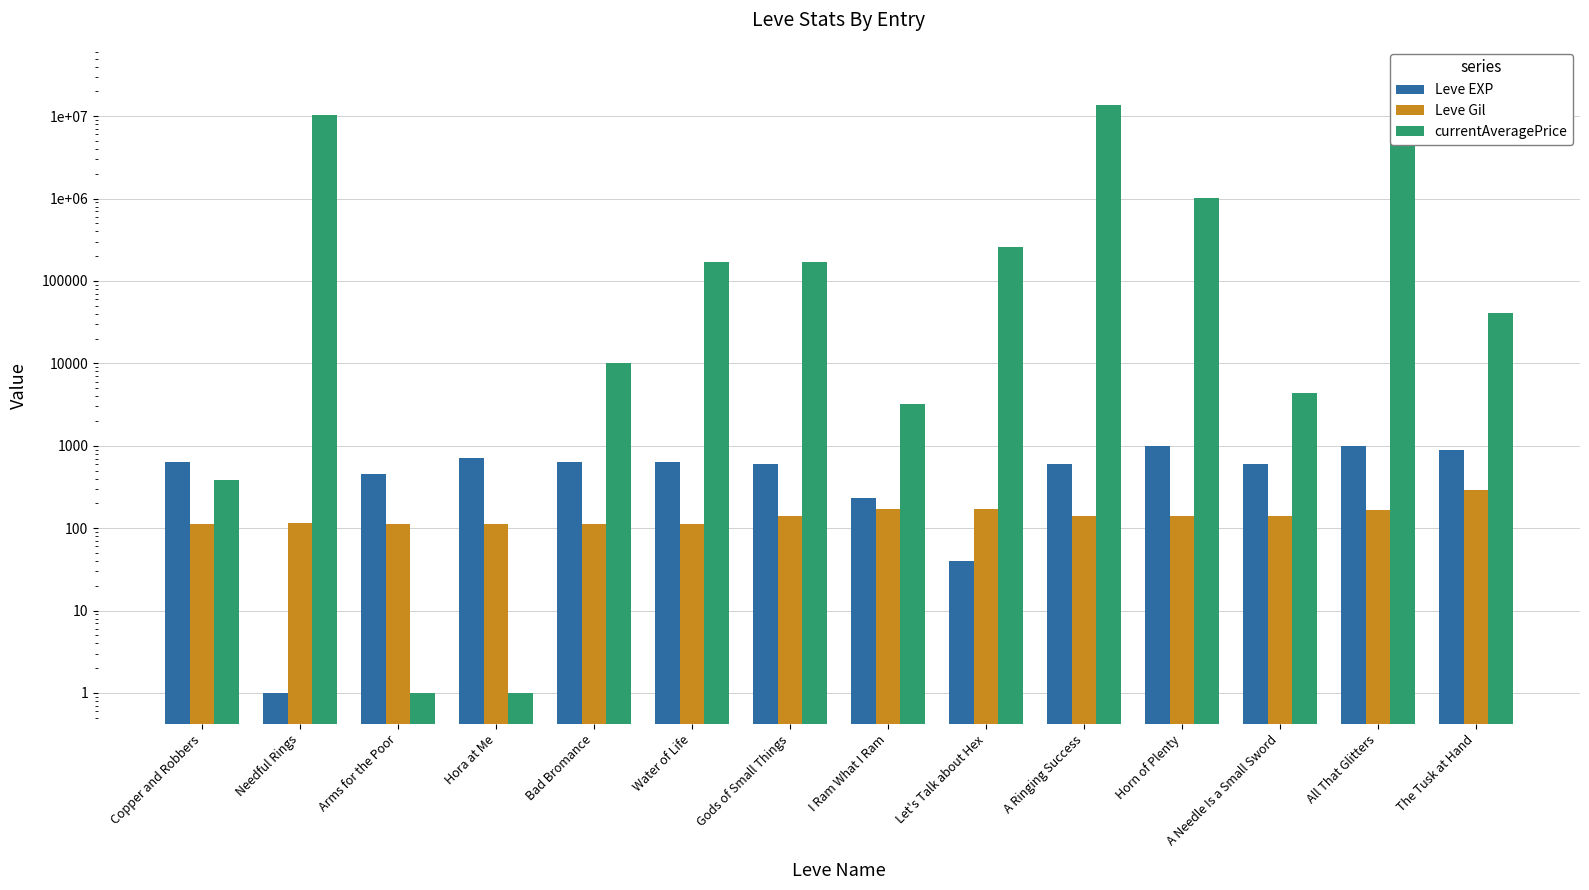

What is the smallest value displayed?

1.0